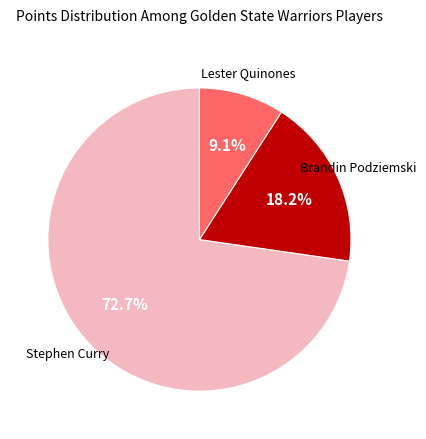

Between Stephen Curry and Brandin Podziemski, which is larger?

Stephen Curry